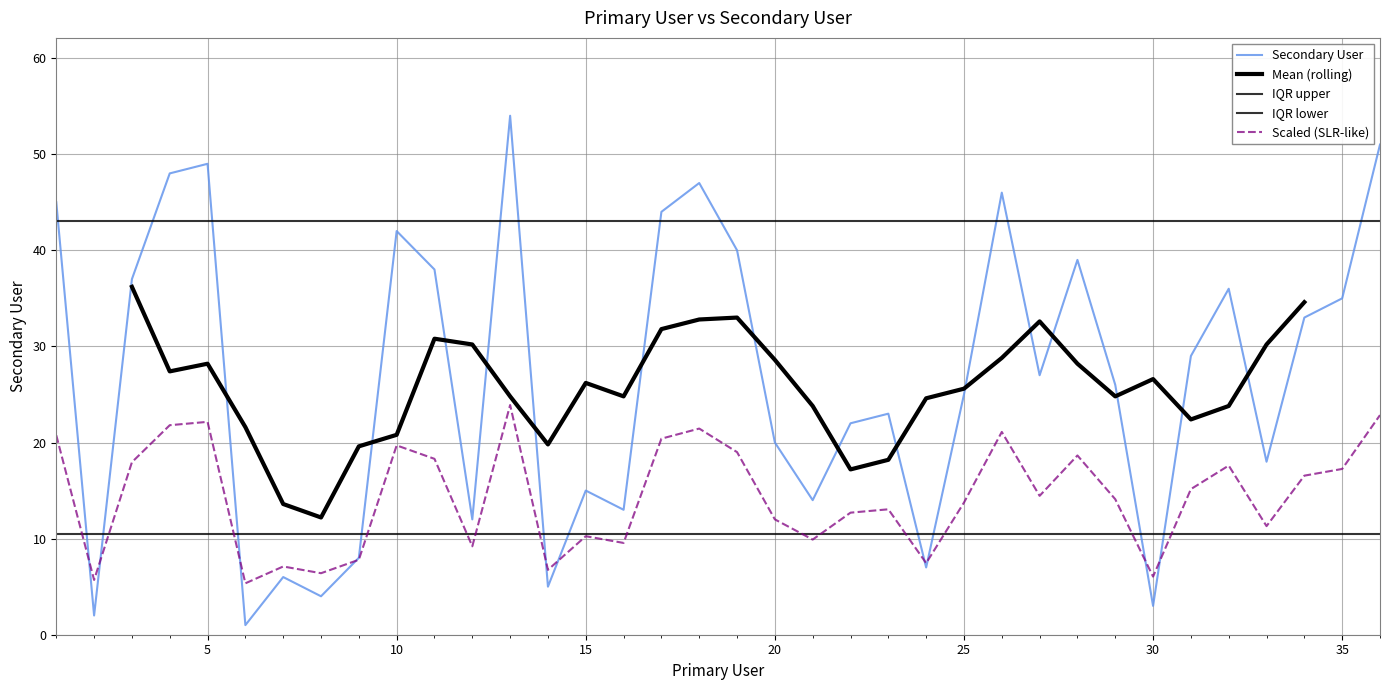

Reading right to left, what are all the values shown in this chart?

51	35	33	18	36	29	3	26	39	27	46	25	7	23	22	14	20	40	47	44	13	15	5	54	12	38	42	8	4	6	1	49	48	37	2	45